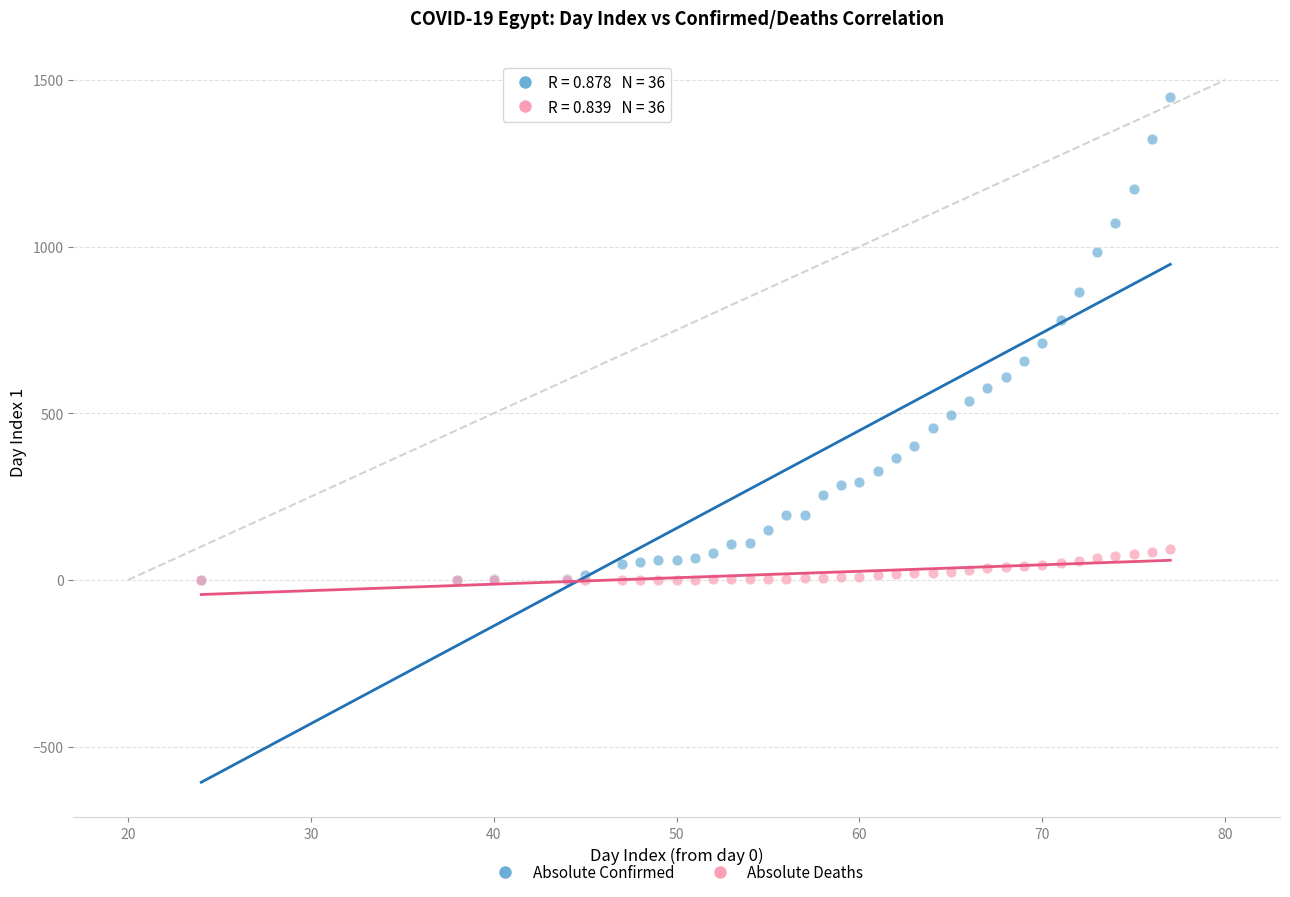

Which series reaches the maximum Y coordinate?

Absolute Confirmed